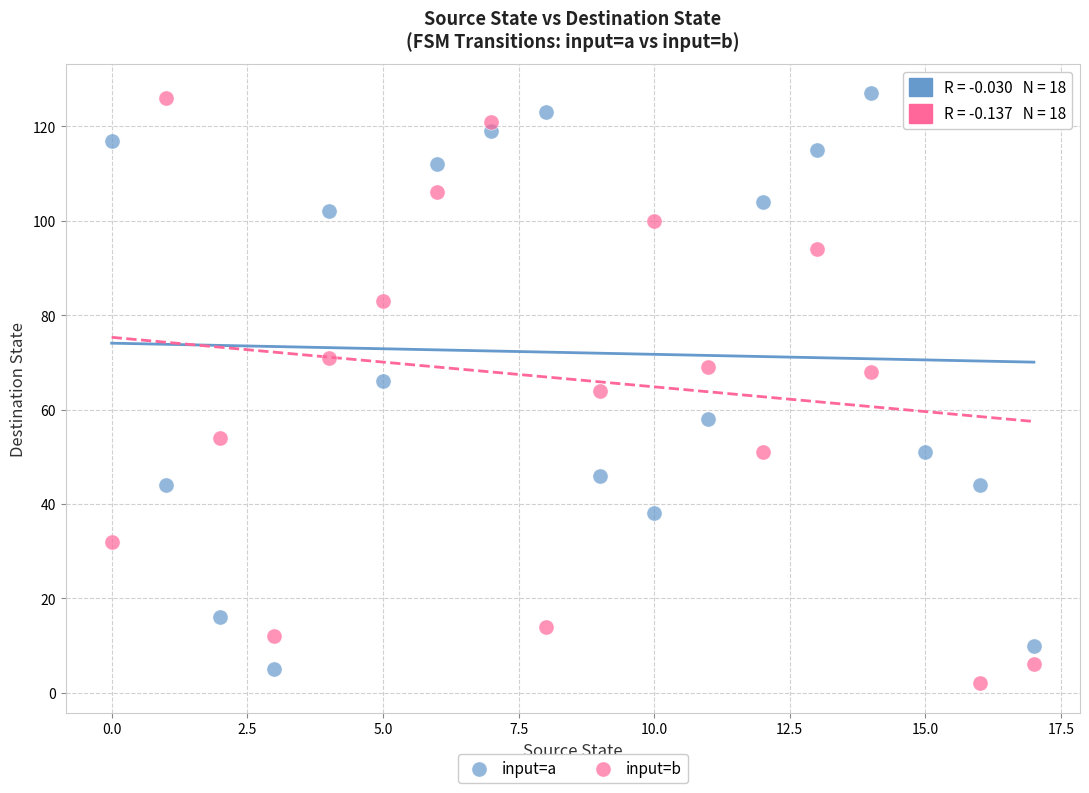

Across all data points, what is the range of Y values (max minus min)?

125